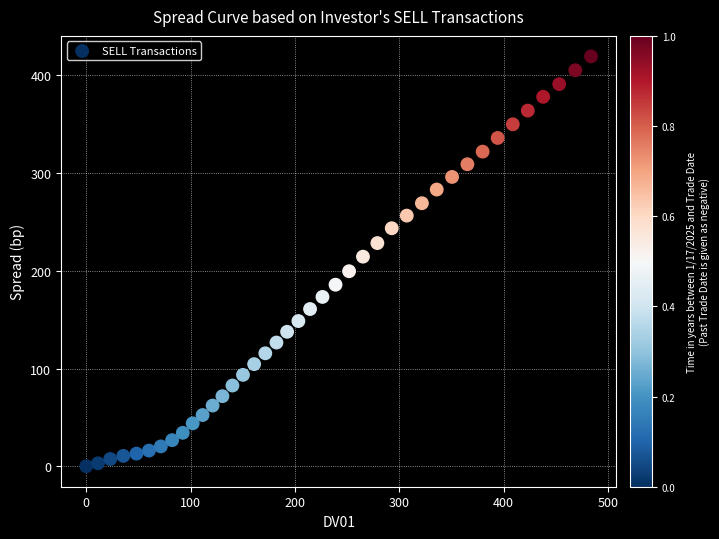

What is the range of Y values (max minus min)?

419.5